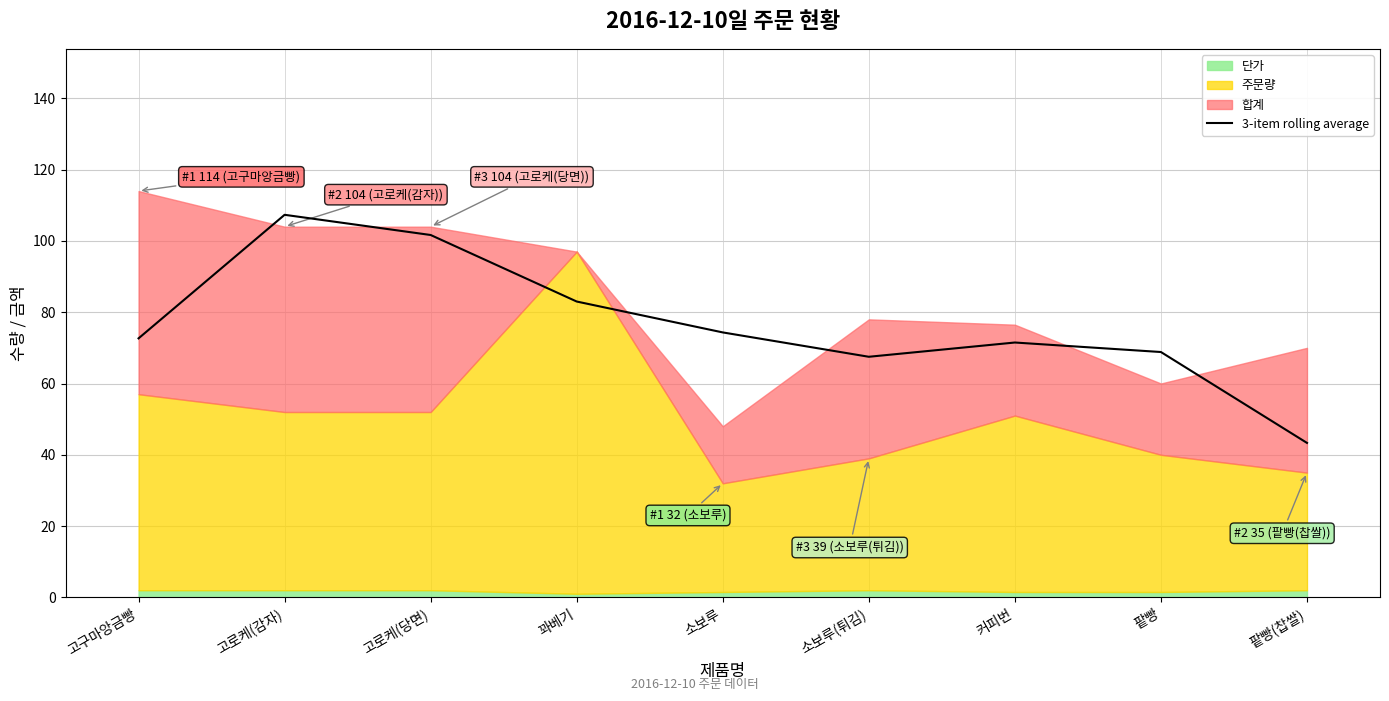

Which category has the lowest value in the 3-item rolling average series?

팥빵(찹쌀)